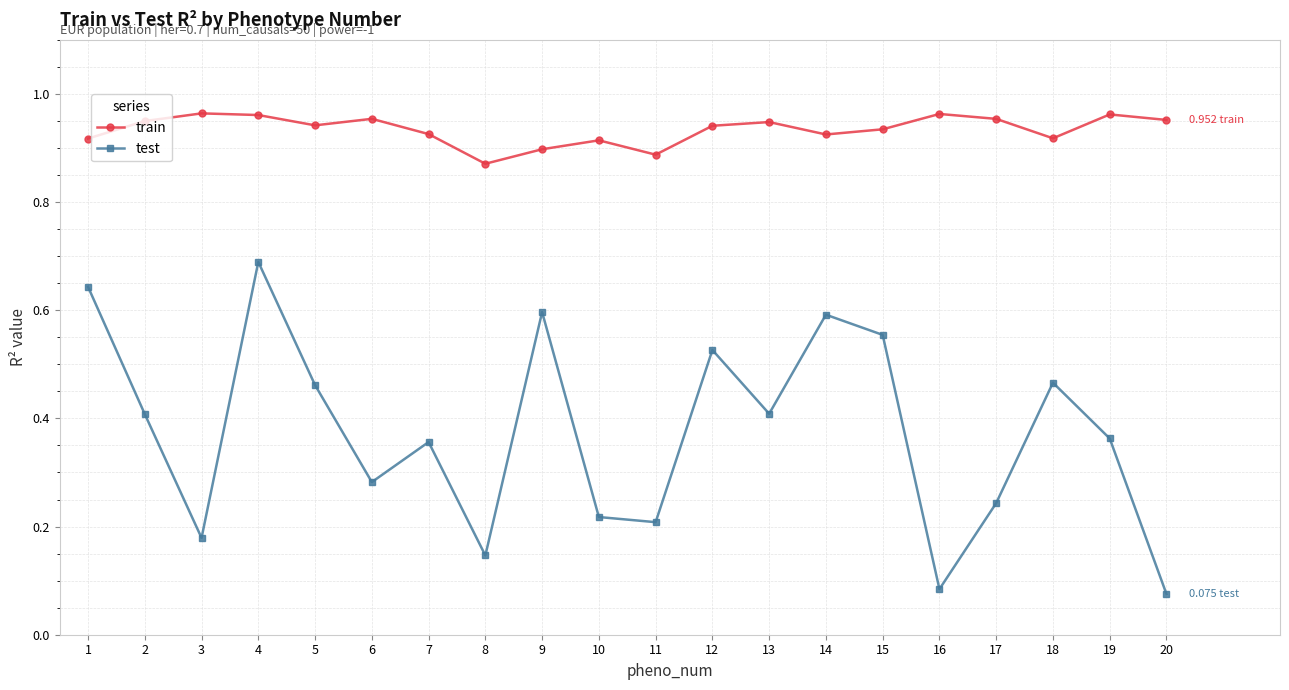

Which series has the widest spread of values?

test